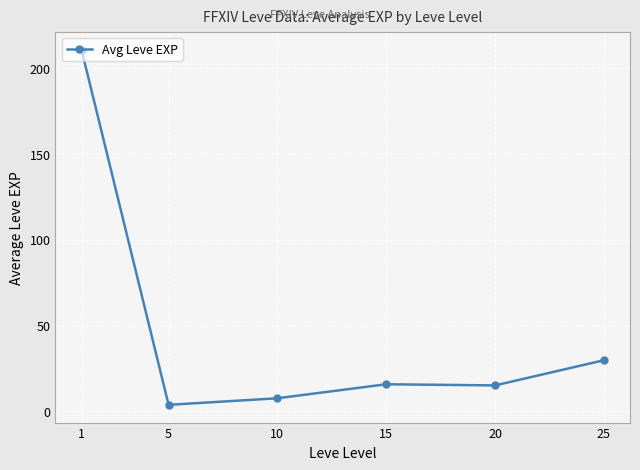

Approximately how many times larger is the value at 20 compared to 5?

4.1